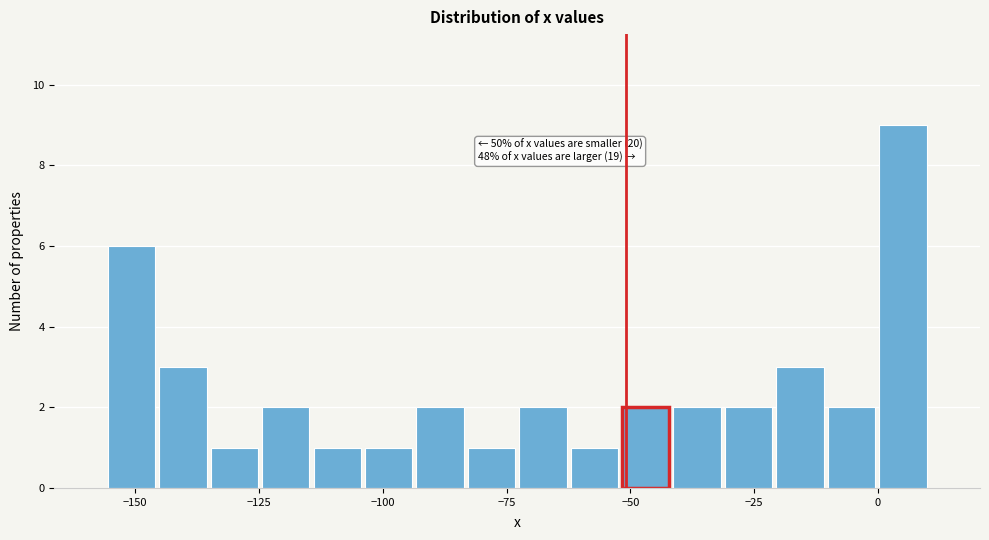

Read against the x-axis, roughly where is the centre of the tallest bar?

5